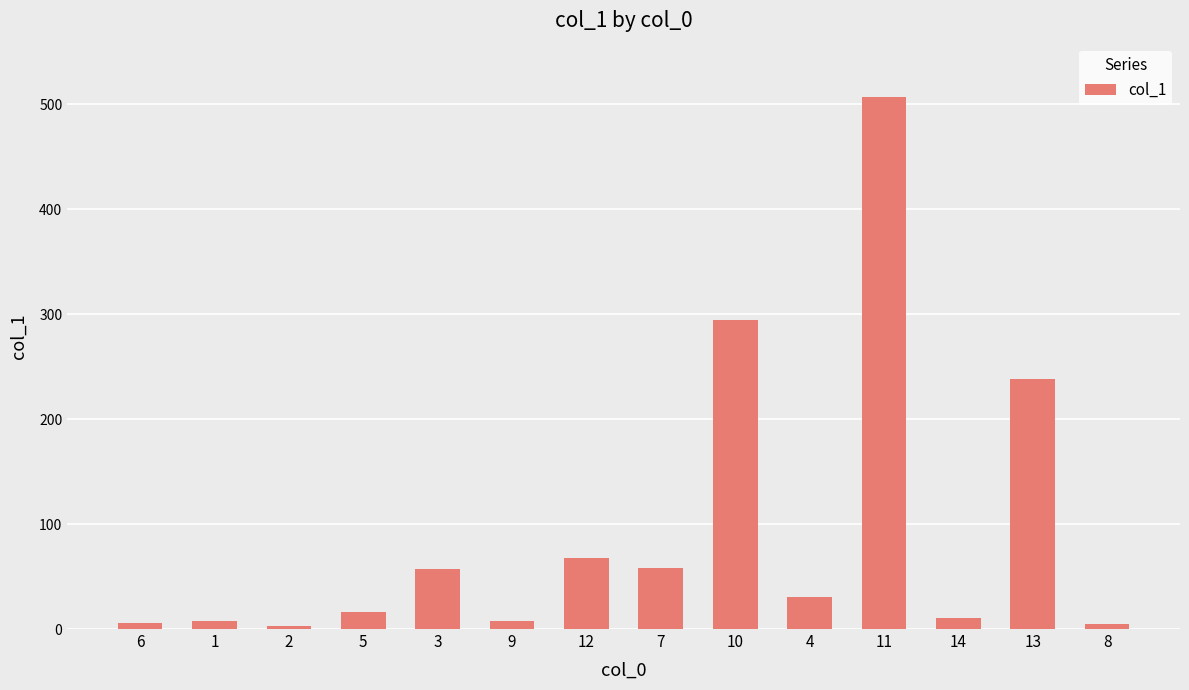

True or false: the data shows 238.4 at 13.

True